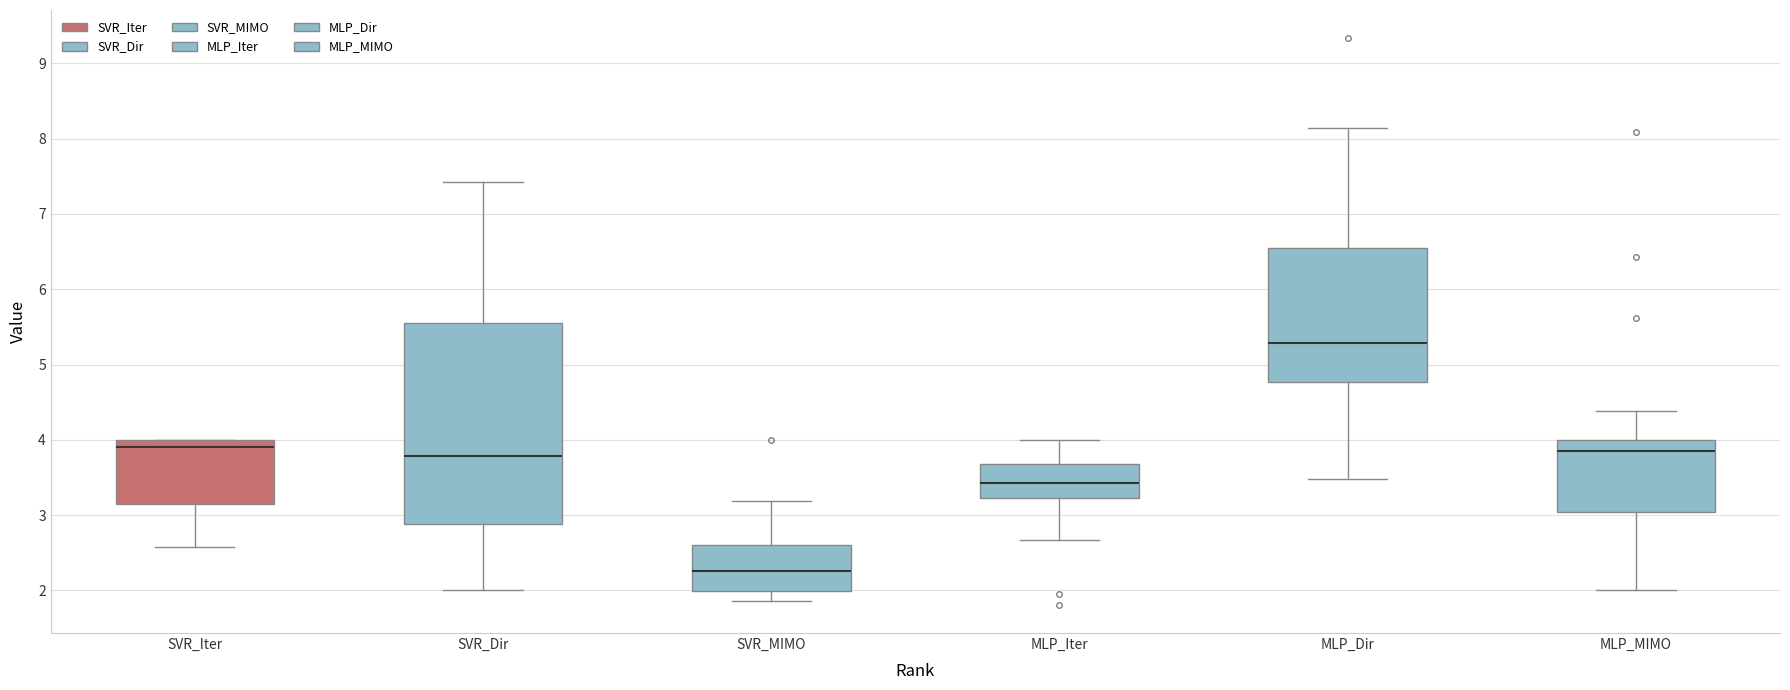

Comparing the boxes themselves (not the whiskers), which one is the tallest?

SVR_Dir